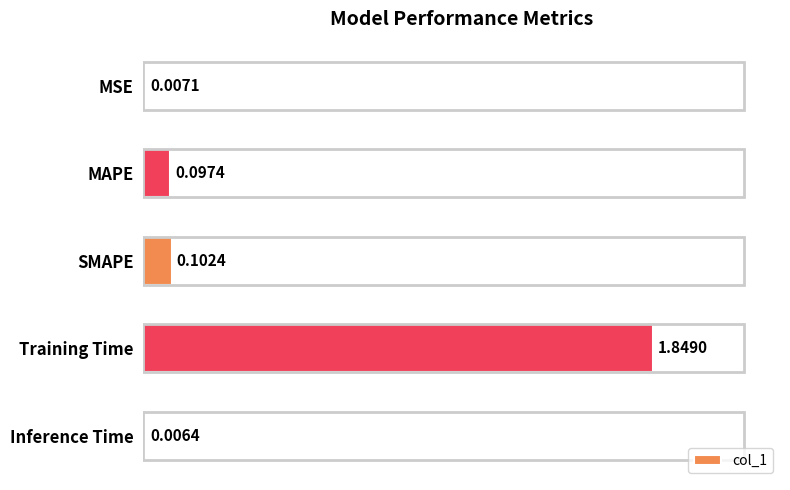

Which label corresponds to the largest value in the chart?

Training Time